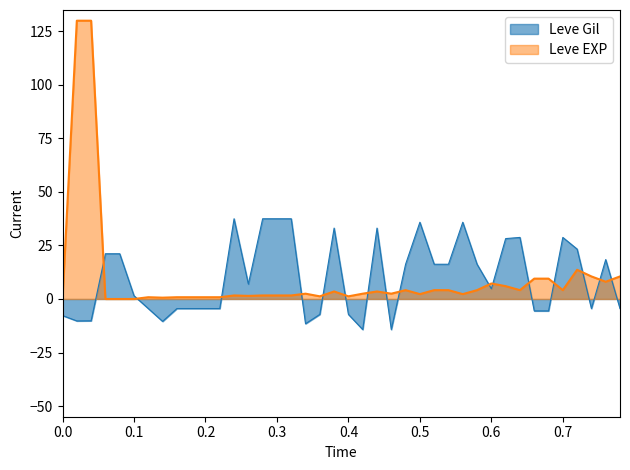

List the series in order of their peak value, highest first.

Leve EXP, Leve Gil